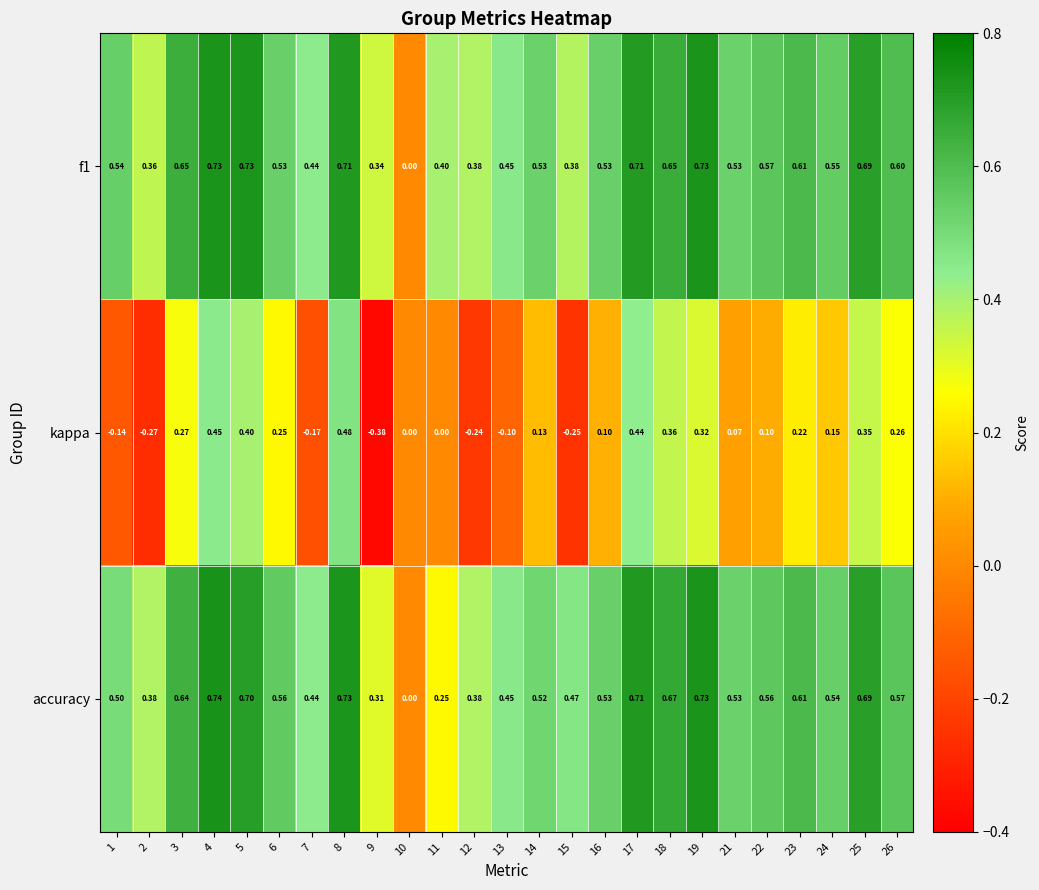

Which series has the widest spread of values?

kappa